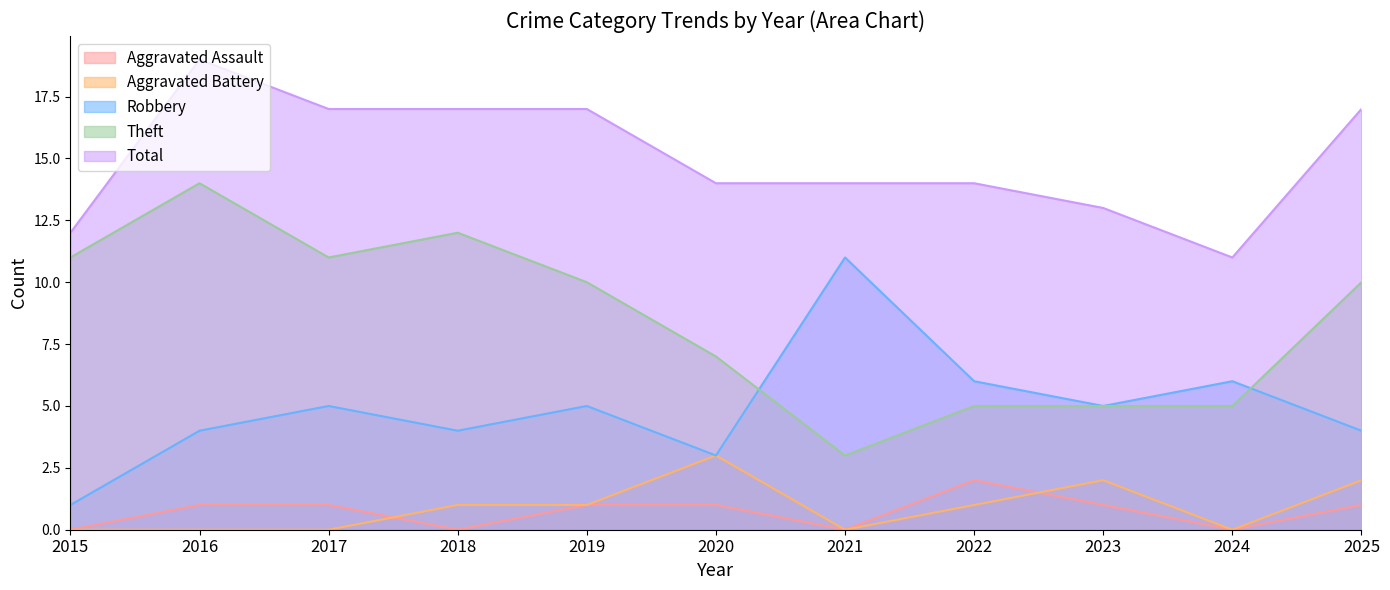

Reading right to left, what are all the values shown in this chart?

Aggravated Assault: 1	0	1	2	0	1	1	0	1	1	0
Aggravated Battery: 2	0	2	1	0	3	1	1	0	0	0
Robbery: 4	6	5	6	11	3	5	4	5	4	1
Theft: 10	5	5	5	3	7	10	12	11	14	11
Total: 17	11	13	14	14	14	17	17	17	19	12